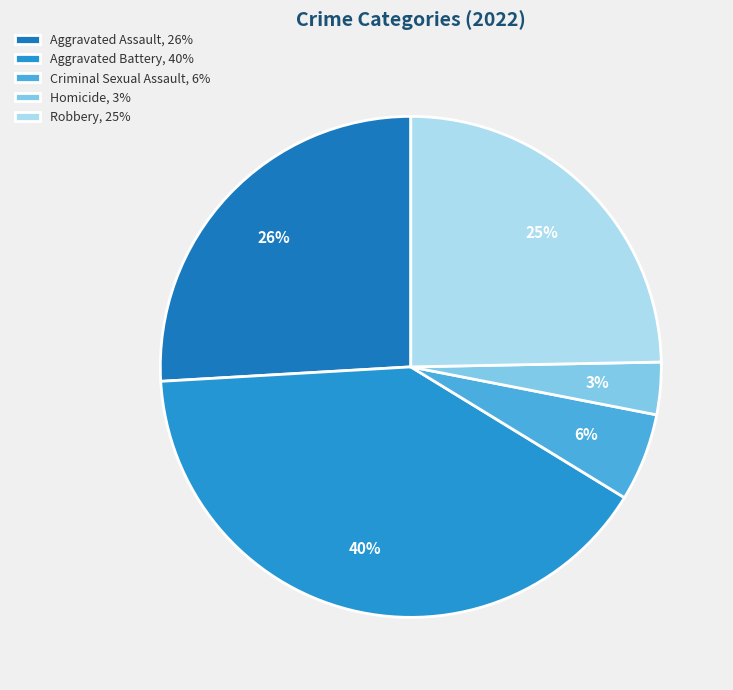

Between Aggravated Battery and Criminal Sexual Assault, which is larger?

Aggravated Battery